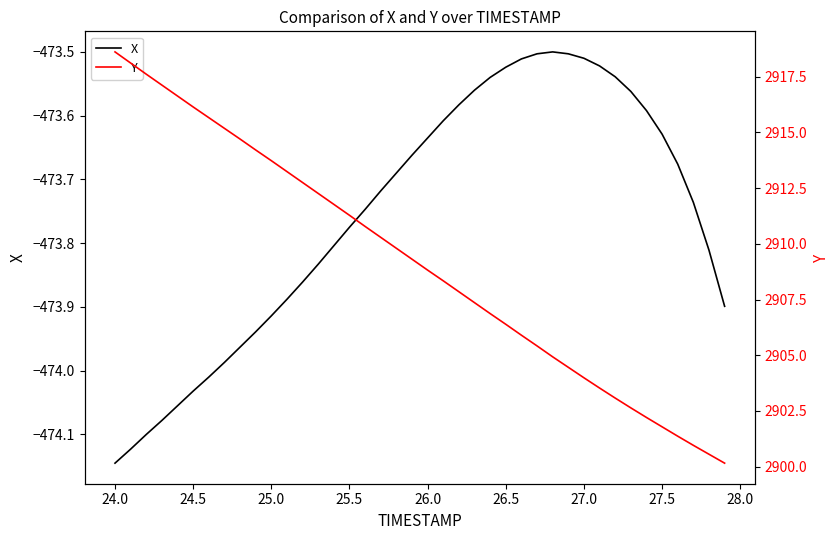

What is the lowest value of the Y series?

2900.2